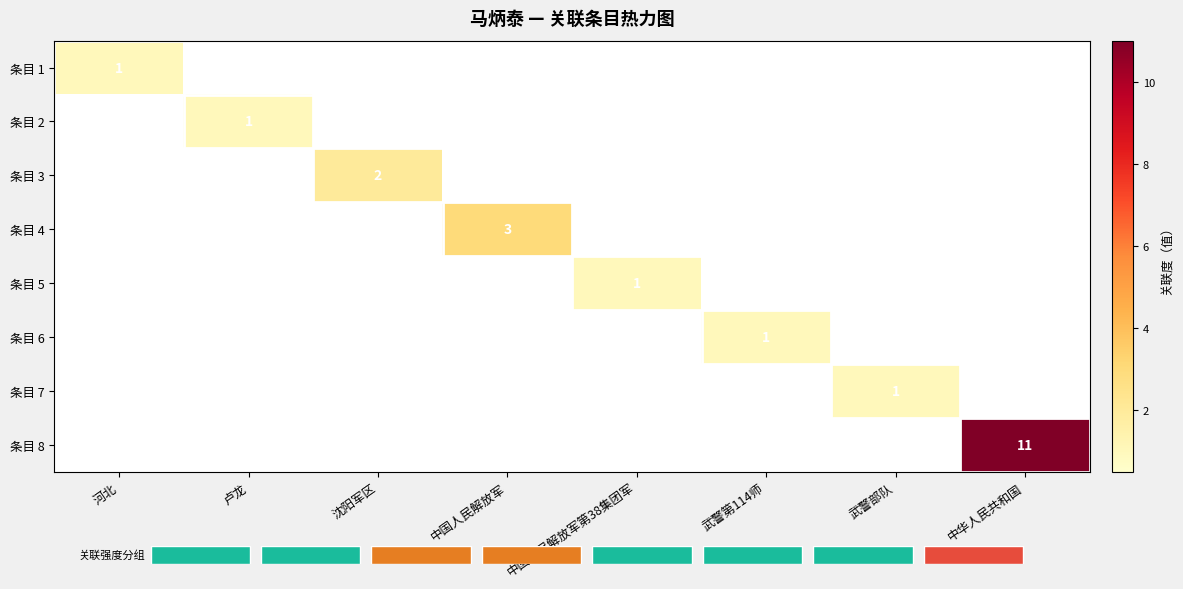

Rank the series at 河北 from highest to lowest value.

条目 1, 条目 2, 条目 3, 条目 4, 条目 5, 条目 6, 条目 7, 条目 8